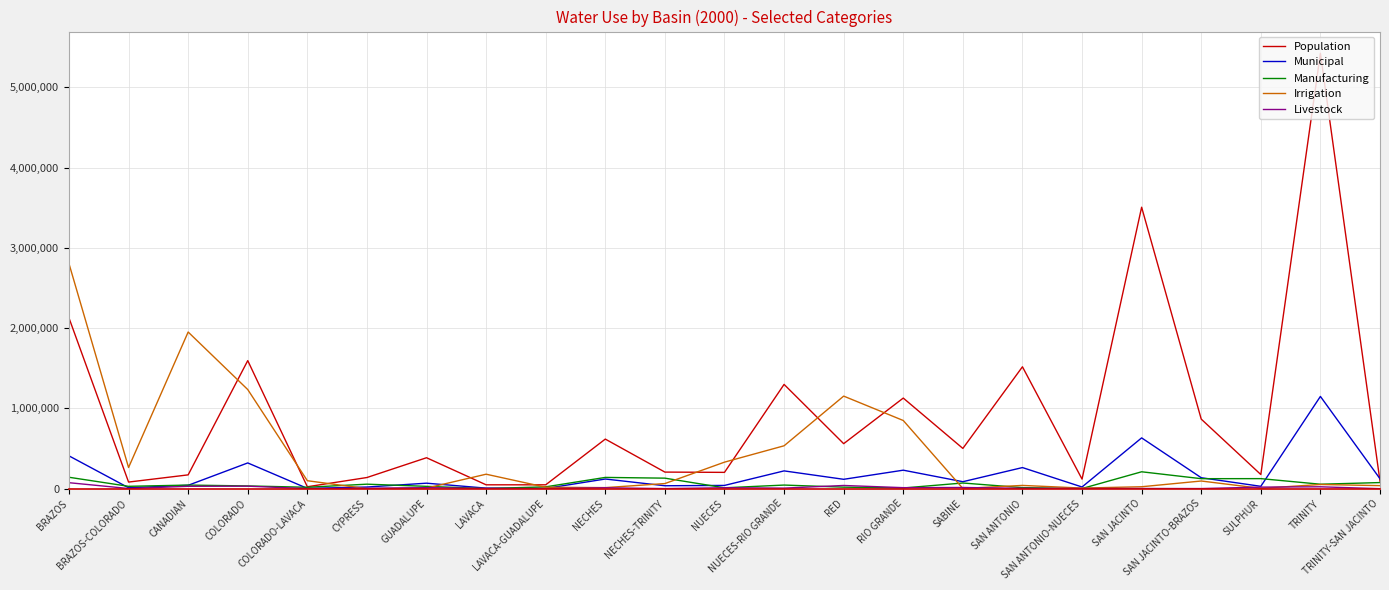

What is the maximum value for Municipal?

1149659